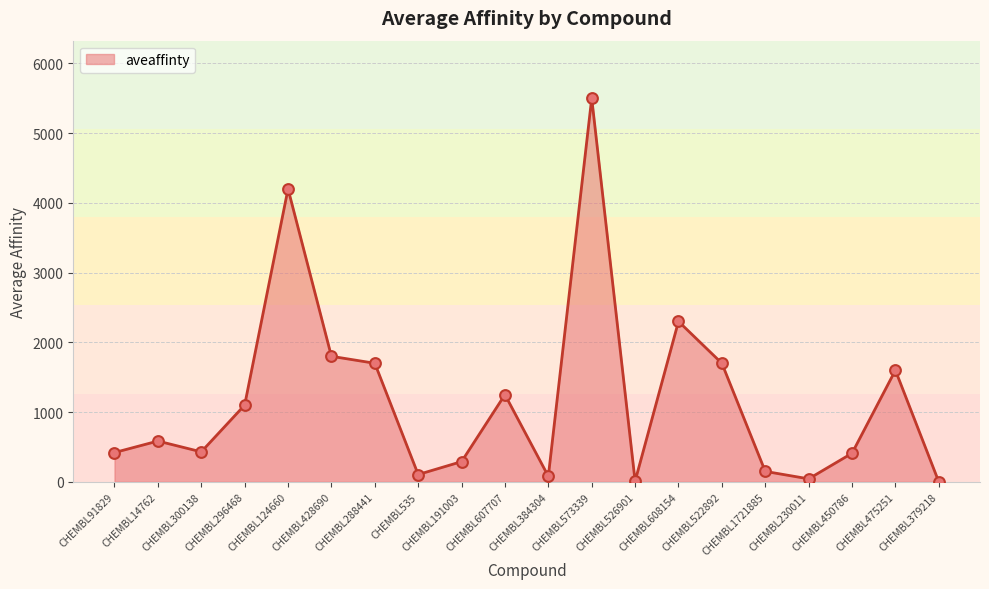

What is the change in value from CHEMBL608154 to CHEMBL1721885?

-2150.0